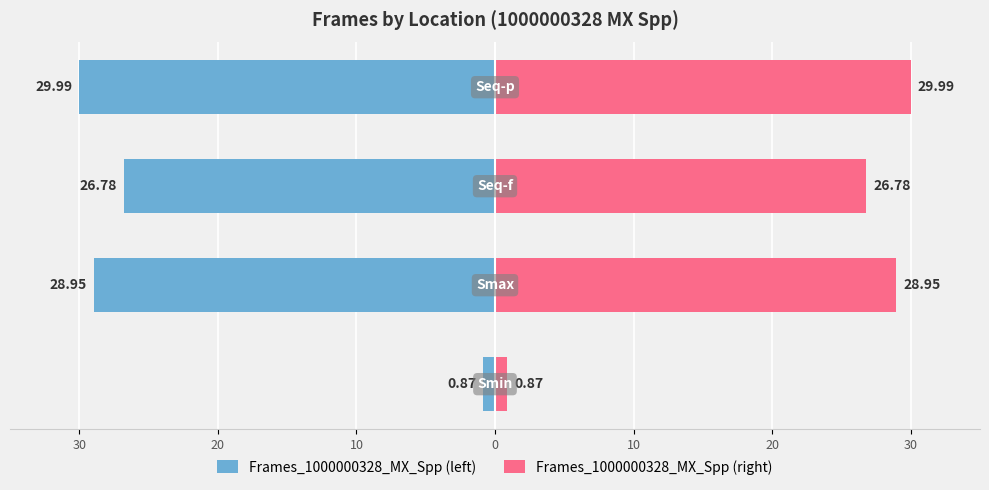

The Frames_1000000328_MX_Spp (right) series shows 30.0 at 10. True or false?

True